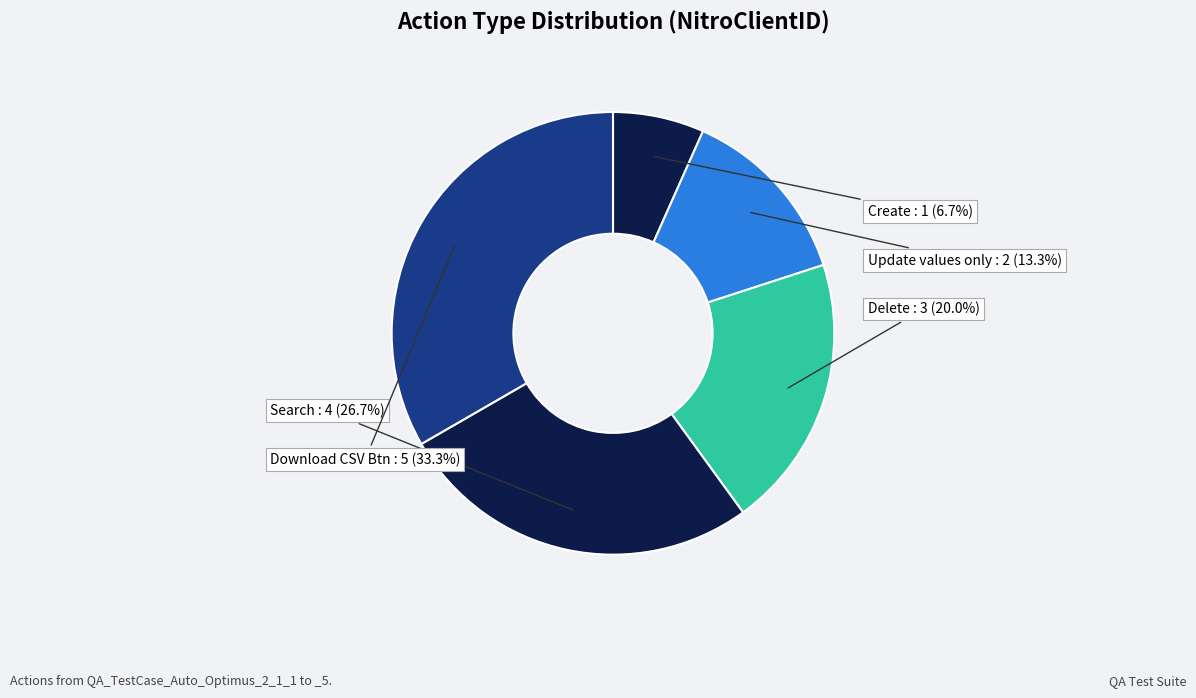

Do Search and Create together represent more than half of the pie?

No